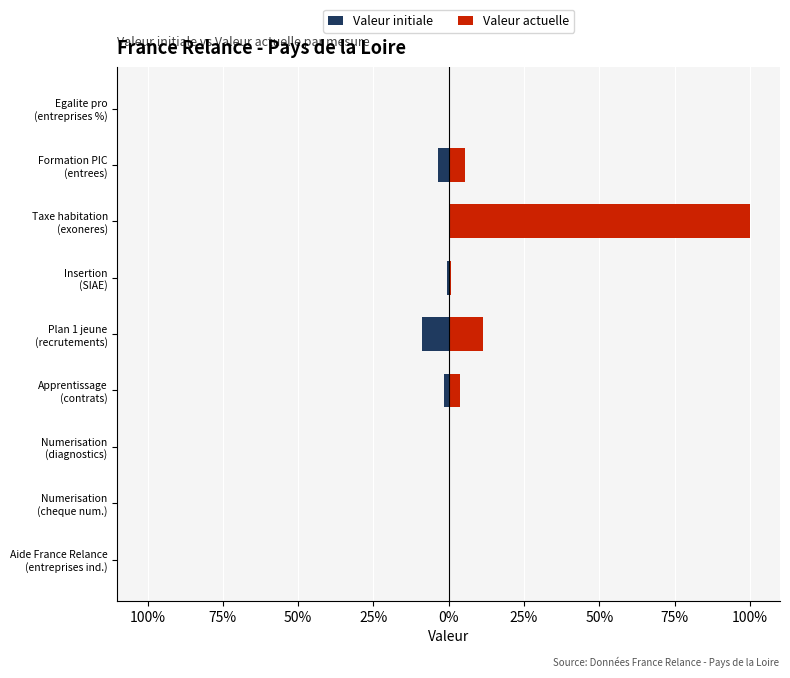

What is the sum of all Valeur initiale values?

-14.3